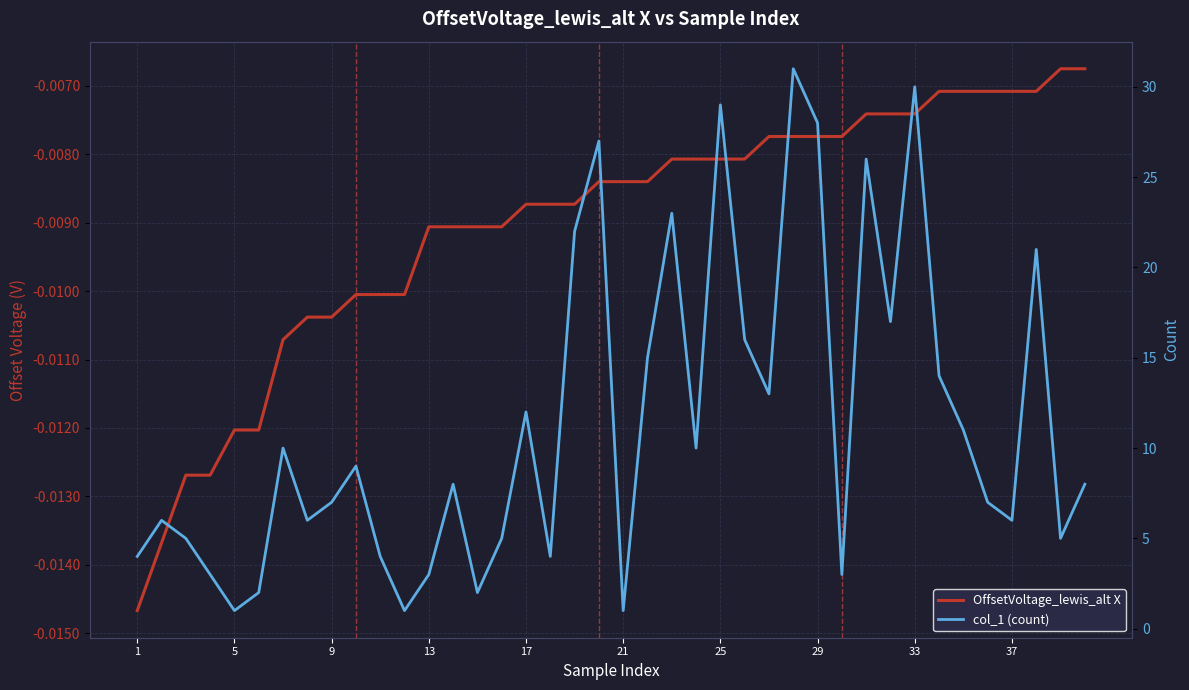

True or false: col_1 (count) and OffsetVoltage_lewis_alt X cross at least once.

False